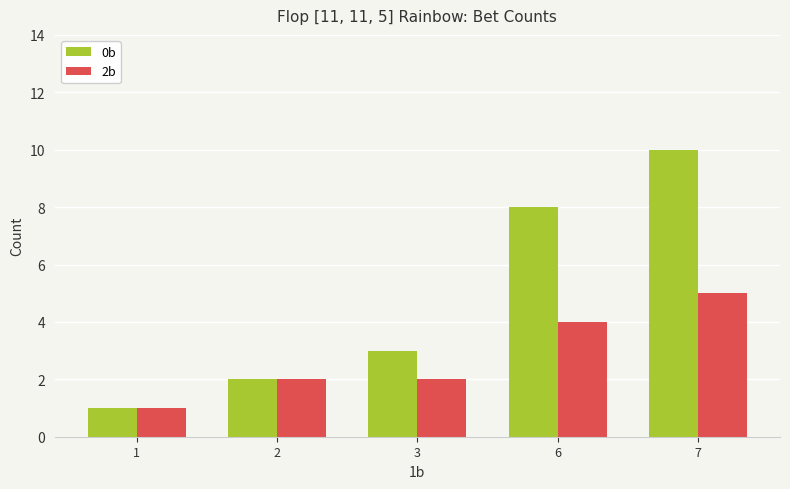

What is the difference between the 0b values at 2 and 6?

6